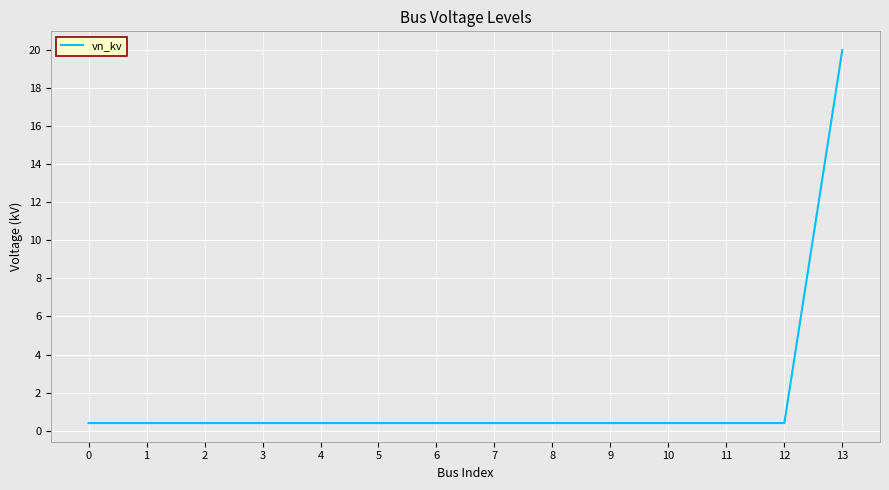

Reading left to right, transcribe all the data shown in this chart.

0=0.4	1=0.4	2=0.4	3=0.4	4=0.4	5=0.4	6=0.4	7=0.4	8=0.4	9=0.4	10=0.4	11=0.4	12=0.4	13=20.0